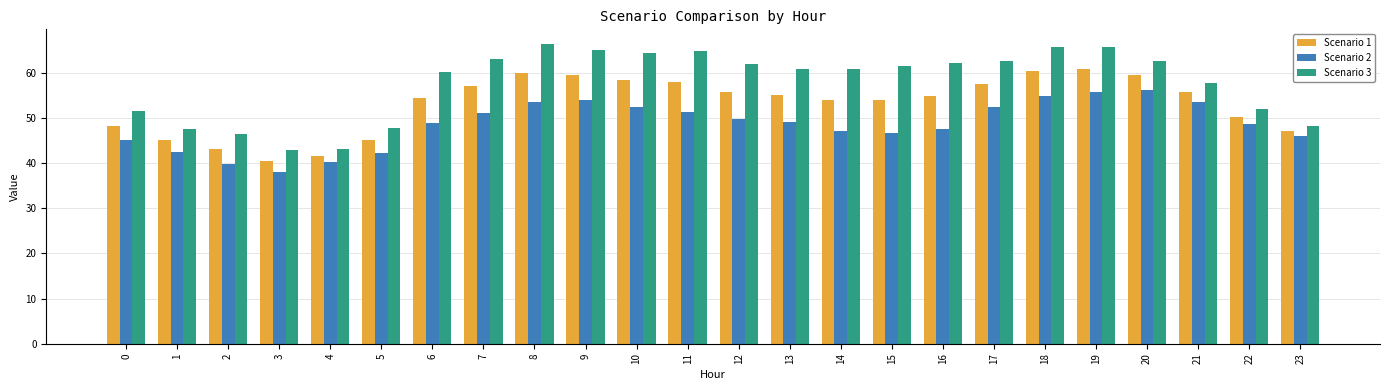

Count the number of data series in this chart.

3